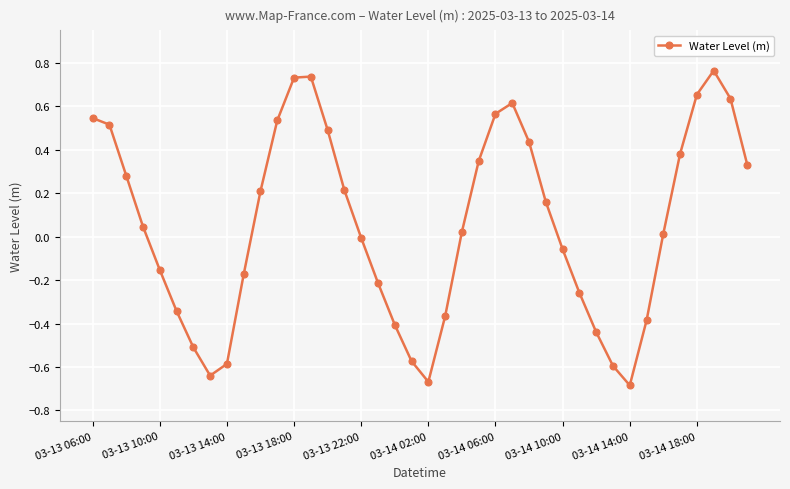

What is the difference between the second highest and second lowest values?

1.4